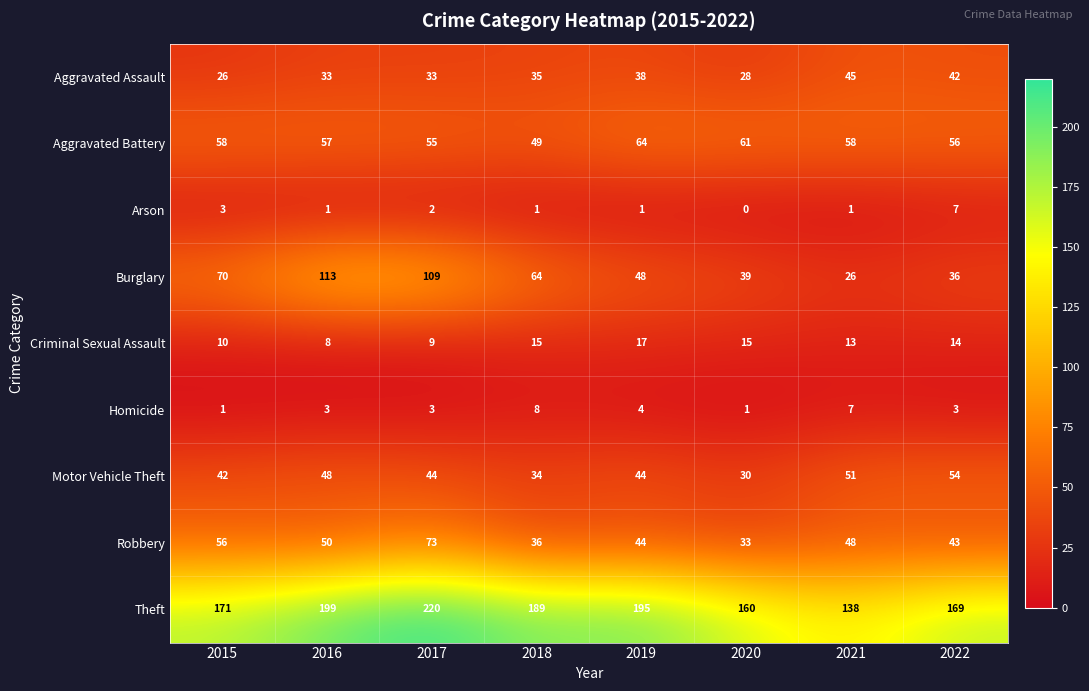

At which category is the sum across all series the highest?

2017